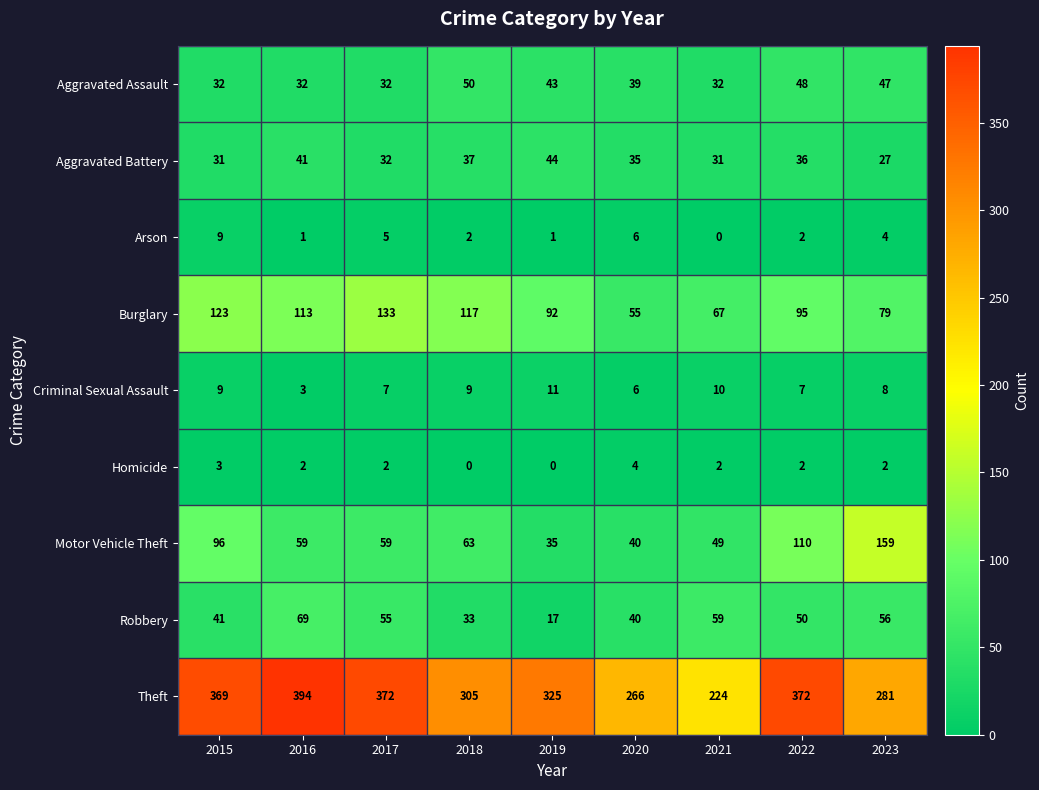

Which series changed the most between 2015 and 2017?

Motor Vehicle Theft